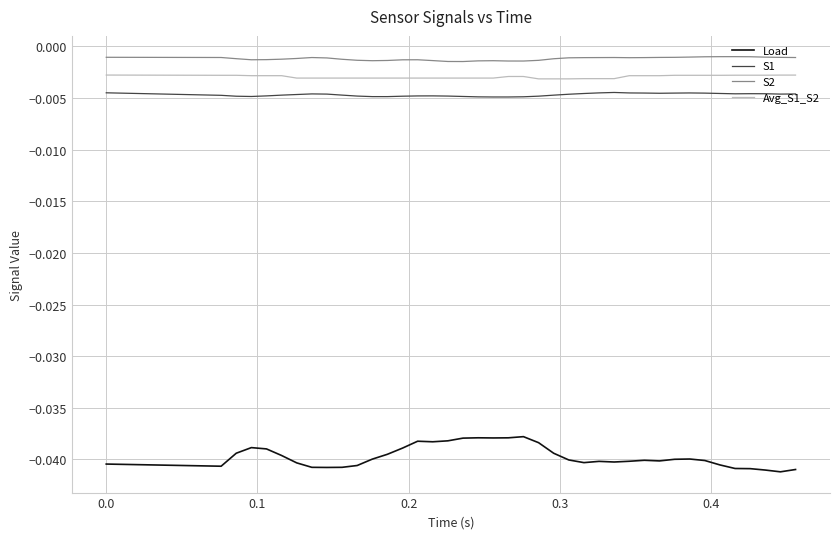

True or false: S1 and S2 intersect in this chart.

False